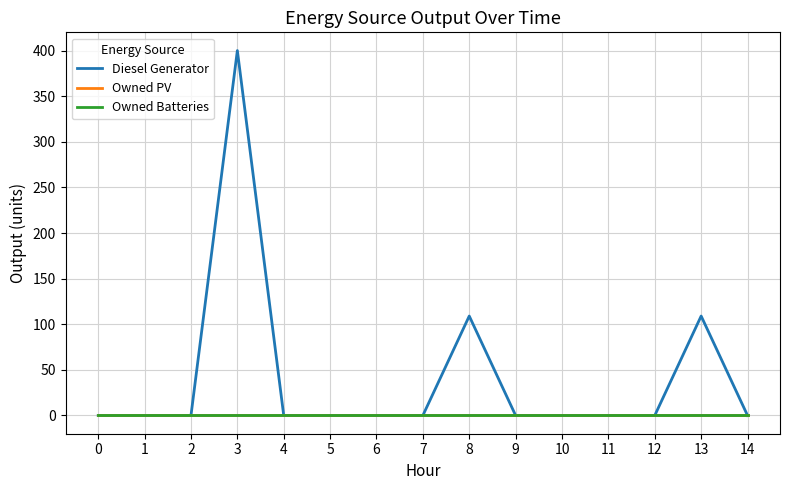

Is this an area chart (filled region under the line)?

No